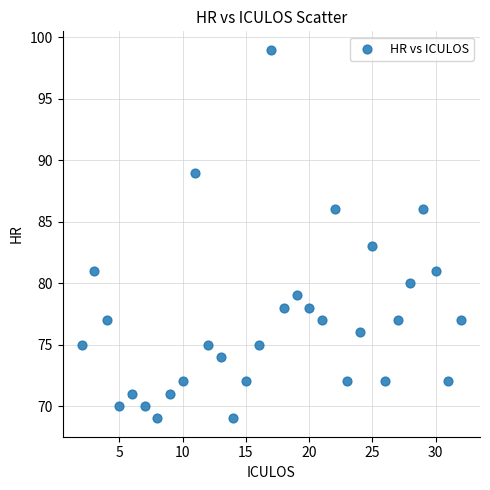

What Y value in the scatter plot is closest to 84?

83